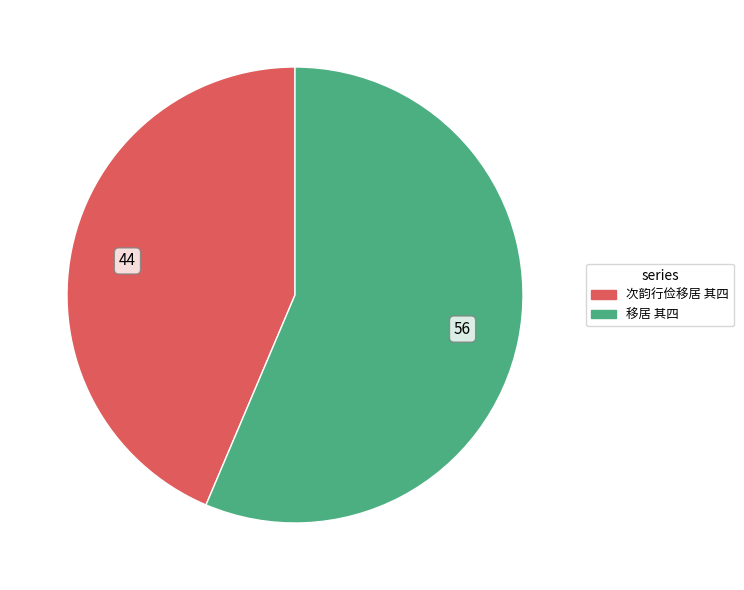

Is there any slice that represents more than half of the pie?

Yes